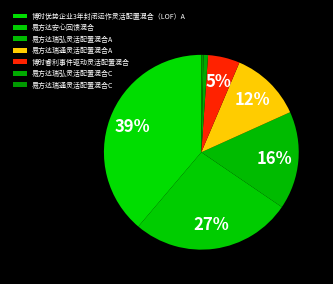

Is it true that 易方达瑞弘灵活配置混合A is 16% of the pie?

True